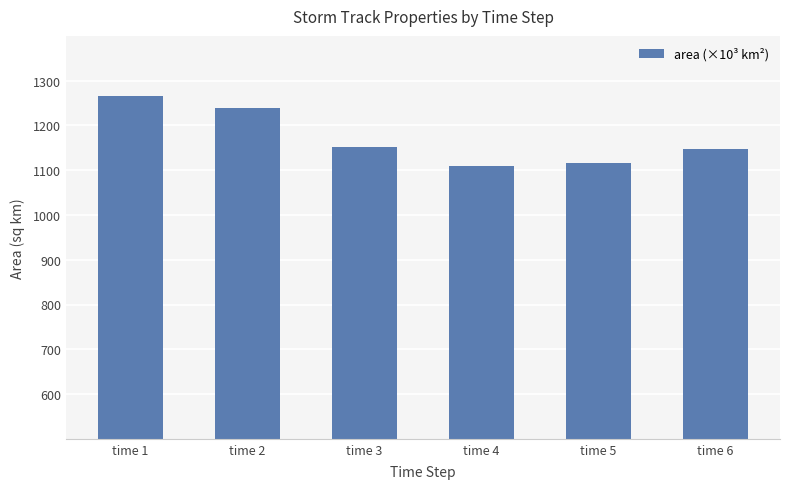

Are the bars horizontal?

No